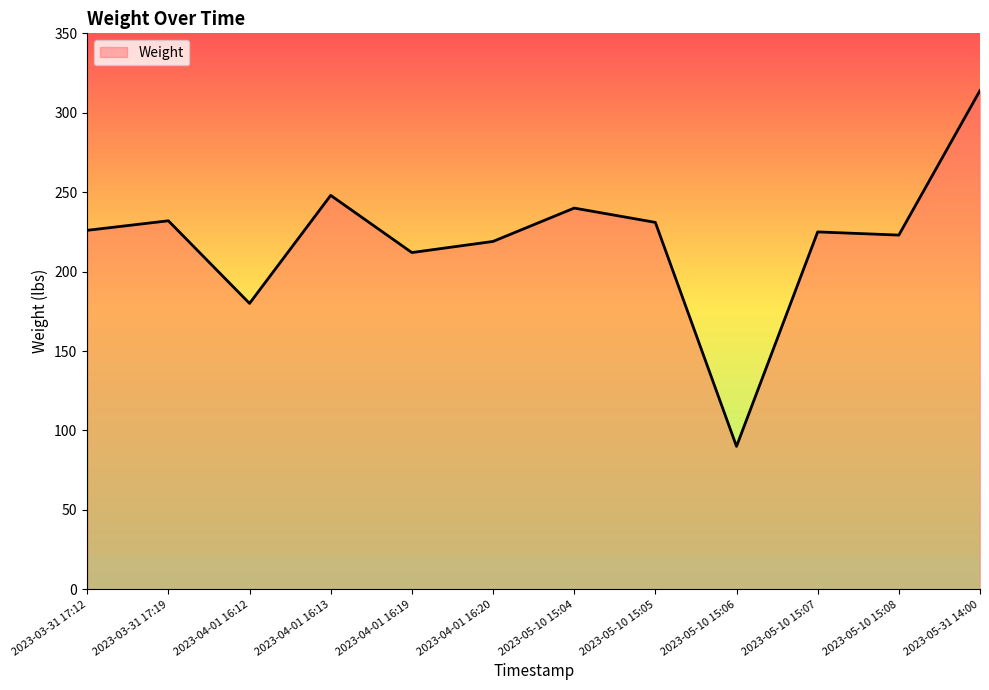

Which has a higher value, 2023-03-31 17:12 or 2023-05-10 15:06?

2023-03-31 17:12